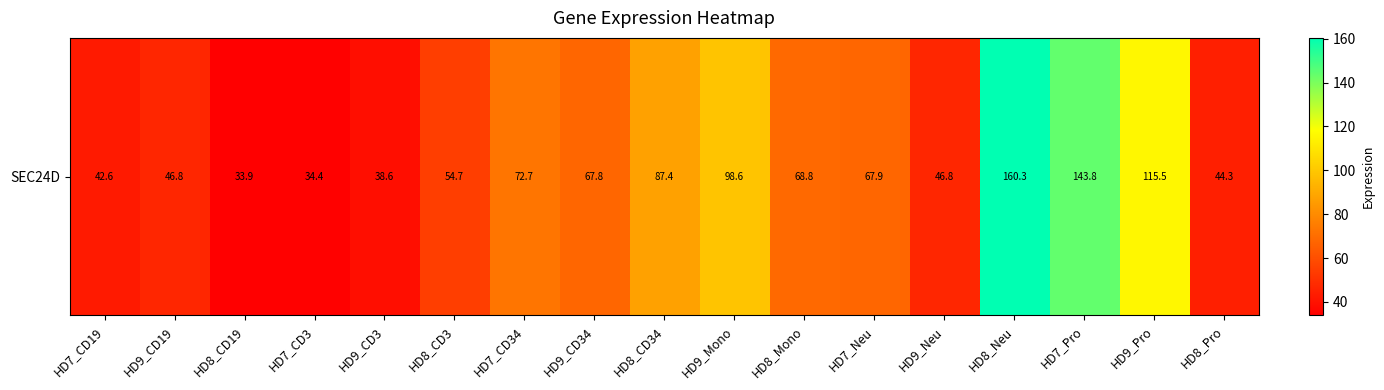

What is the sum of the values at HD8_Neu and HD9_CD34?

228.1